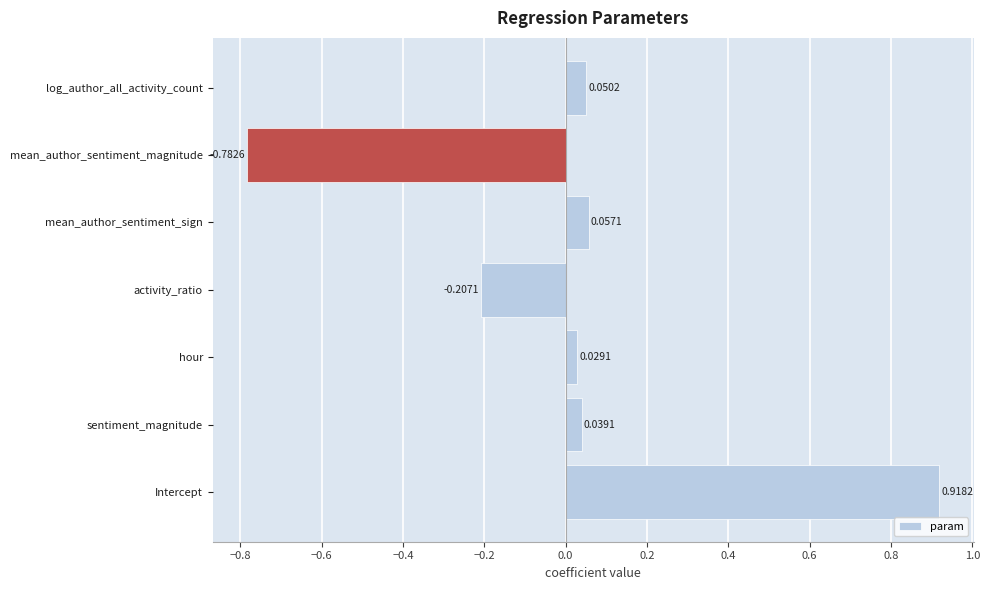

List the labels in order of value, smallest first.

mean_author_sentiment_magnitude, activity_ratio, hour, sentiment_magnitude, log_author_all_activity_count, mean_author_sentiment_sign, Intercept